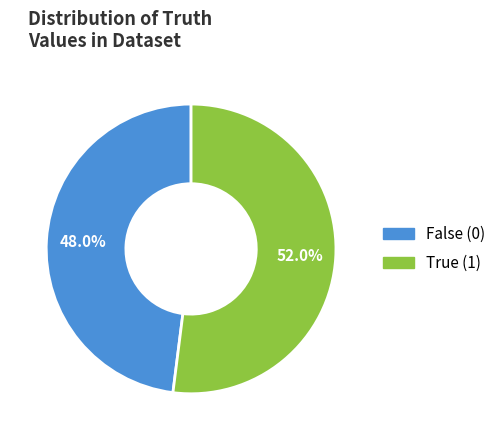

Does any single category account for the majority?

Yes